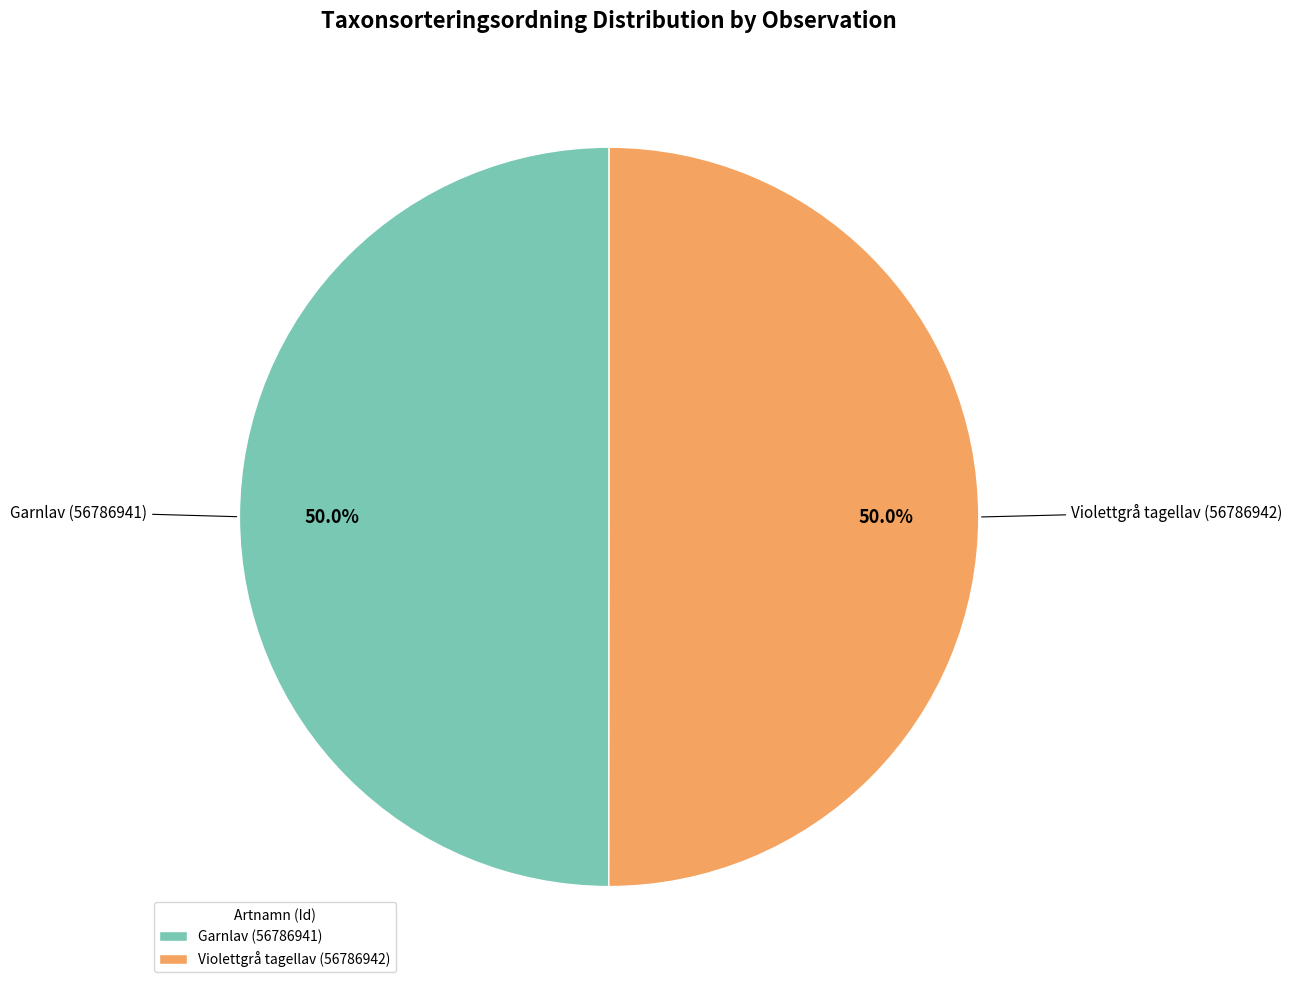

What percentage is the Violettgrå tagellav (56786942) slice, to the nearest percent?

50%